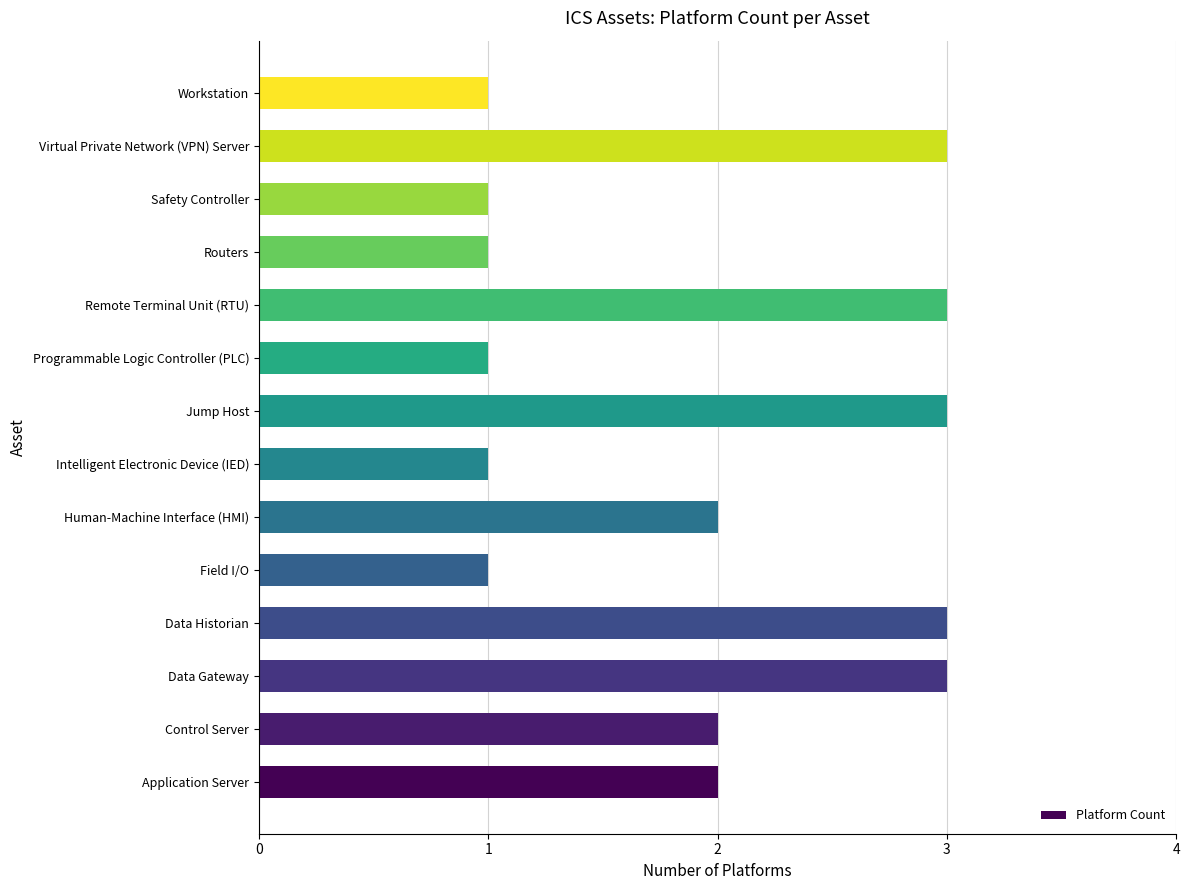

Reading bottom to top, list all the values displayed in this chart.

Application Server=2	Control Server=2	Data Gateway=3	Data Historian=3	Field I/O=1	Human-Machine Interface (HMI)=2	Intelligent Electronic Device (IED)=1	Jump Host=3	Programmable Logic Controller (PLC)=1	Remote Terminal Unit (RTU)=3	Routers=1	Safety Controller=1	Virtual Private Network (VPN) Server=3	Workstation=1